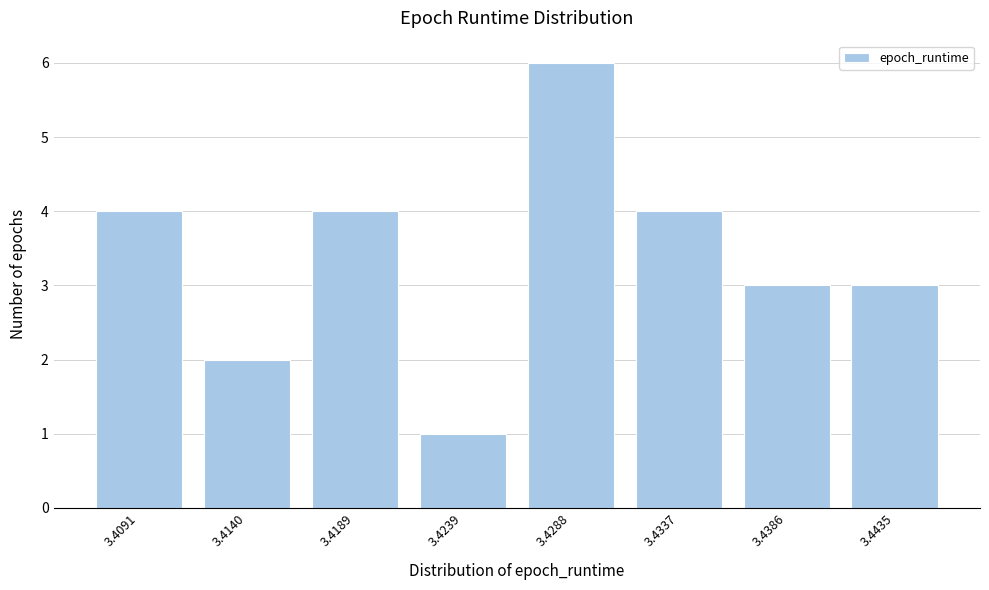

Reading right to left, transcribe all the data shown in this chart.

3.4435=3	3.4386=3	3.4337=4	3.4288=6	3.4239=1	3.4189=4	3.4140=2	3.4091=4